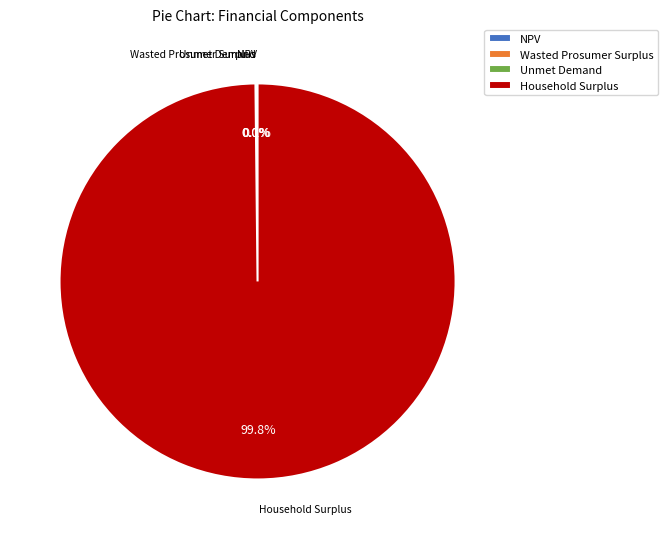

To the nearest percent, what is the difference between the largest and smallest slice percentages?

100%